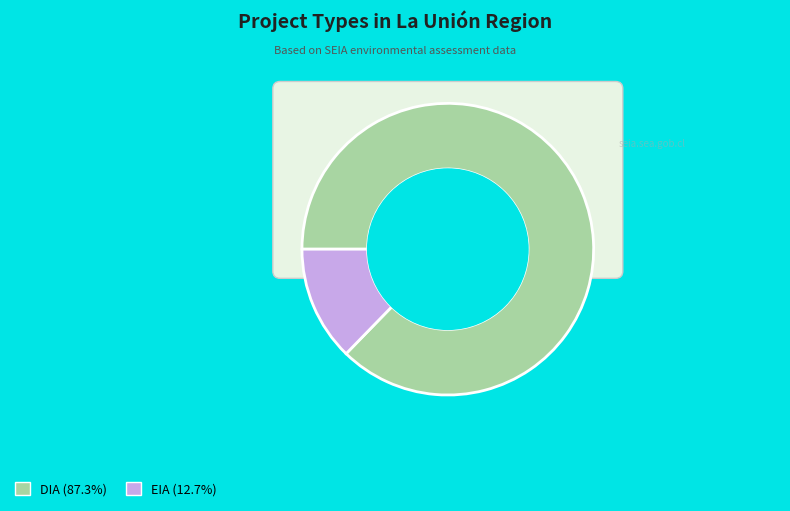

Count the number of slices in the pie.

2